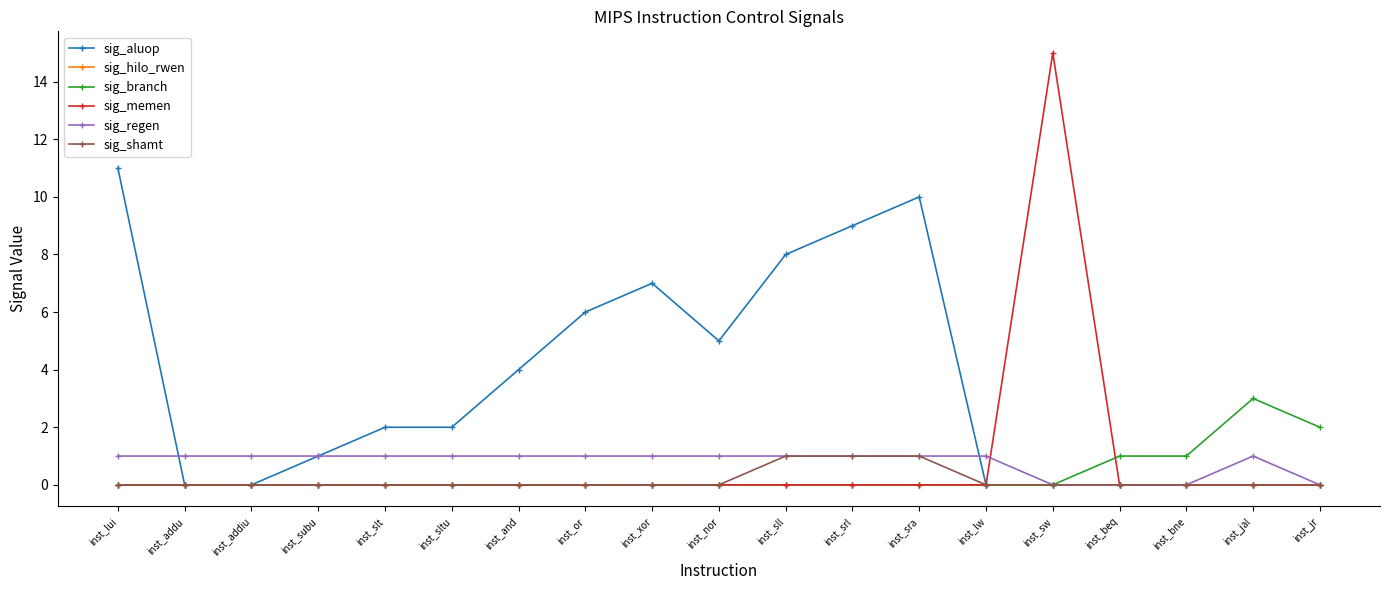

Count the number of data series in this chart.

6